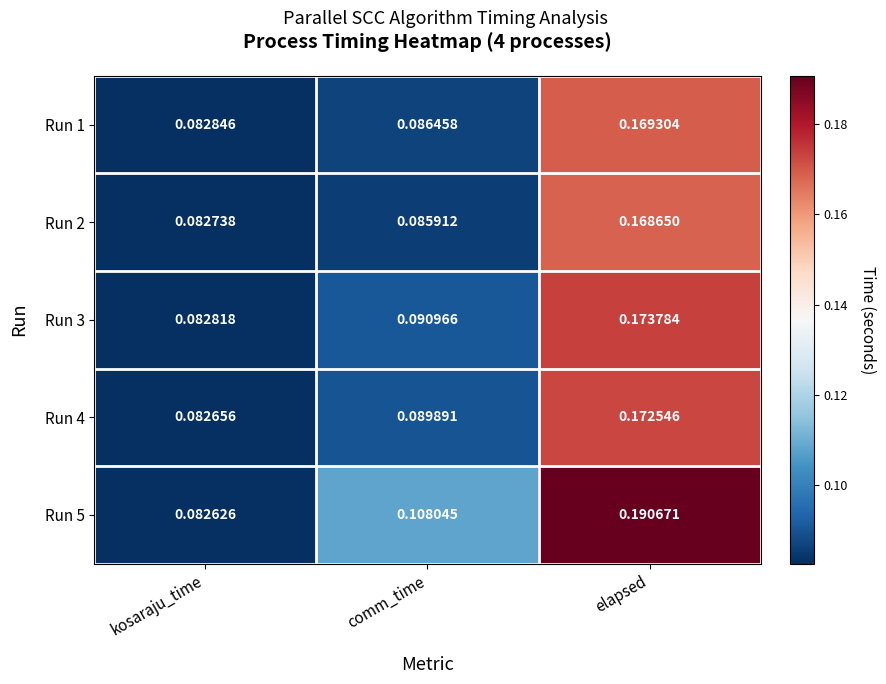

Which series has the largest total across all categories?

Run 5